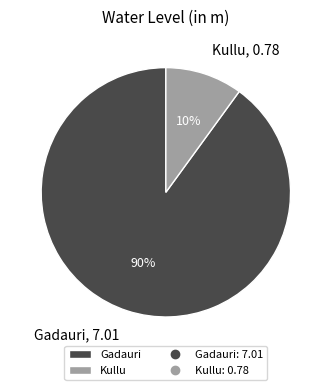

The Kullu slice represents 2% of the pie. True or false?

False